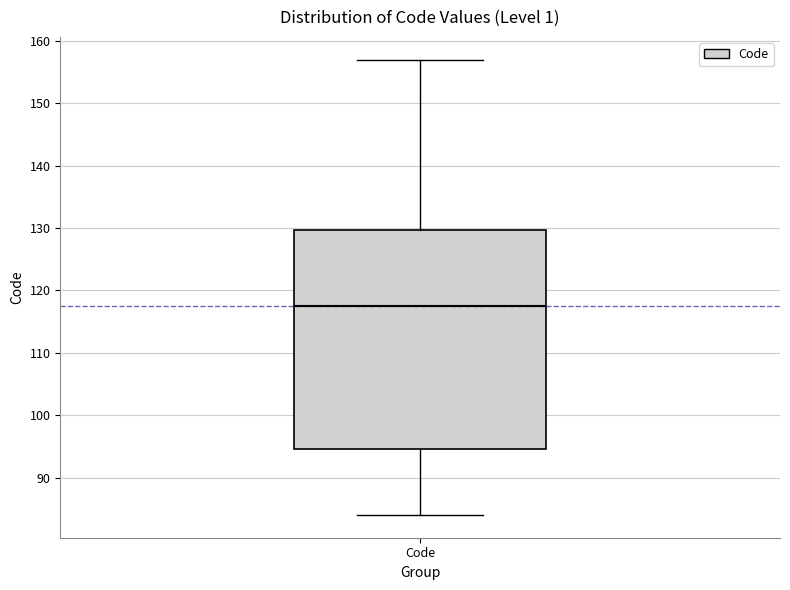

Transcribe this box plot: give where the median line is, the range the box spans, and where the two whiskers end, as read against the y-axis. The values are not printed on the chart, so give them approximately, as read against the axis.

median 118, box 95 to 130, whiskers 84 to 157